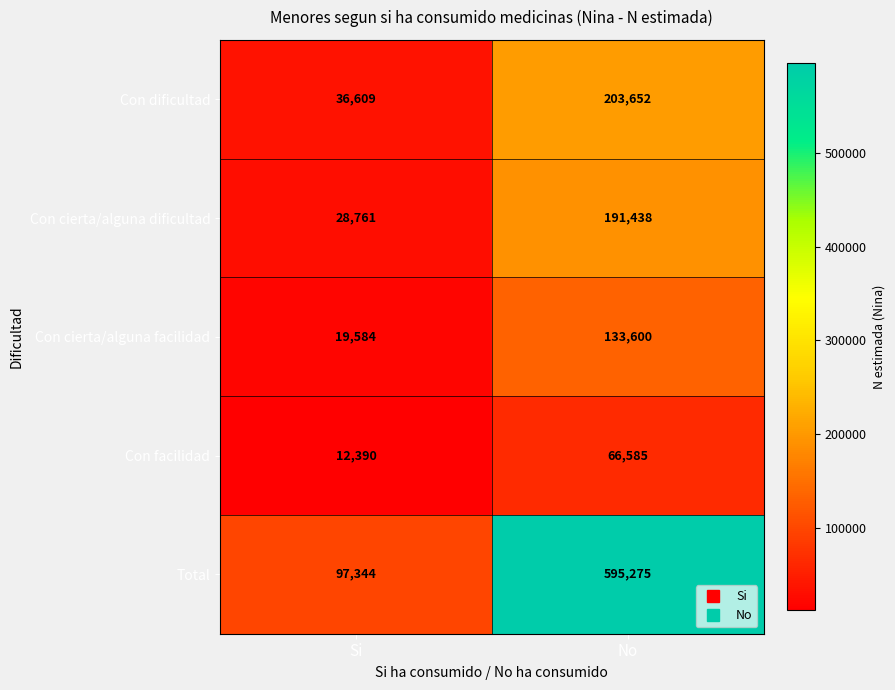

What is the spread (max minus min) of values at Si?

84954